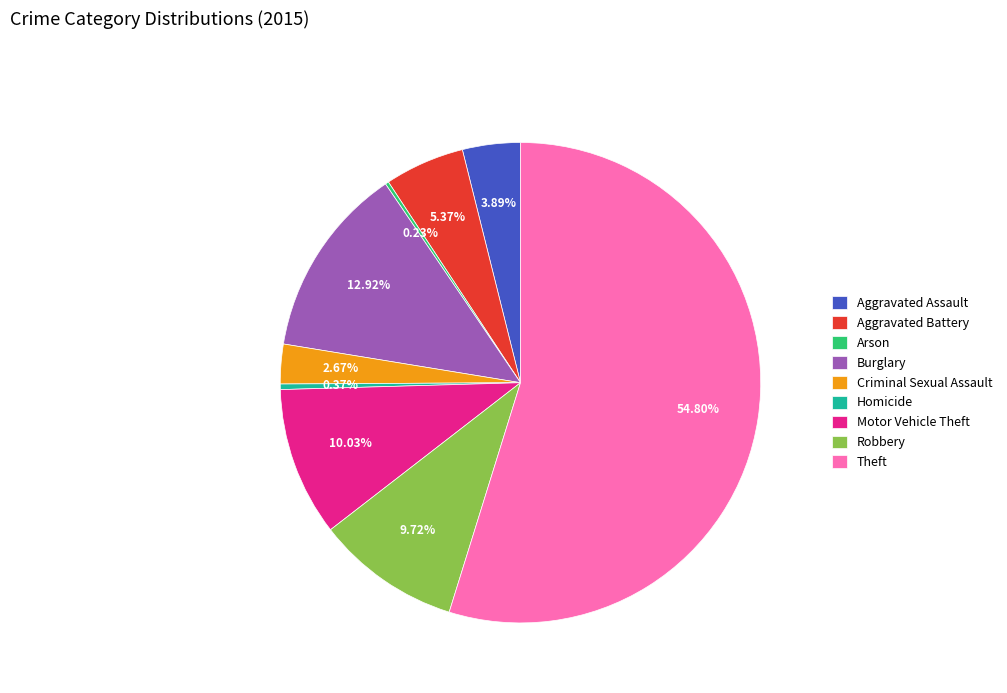

Is there a majority slice in this chart?

Yes